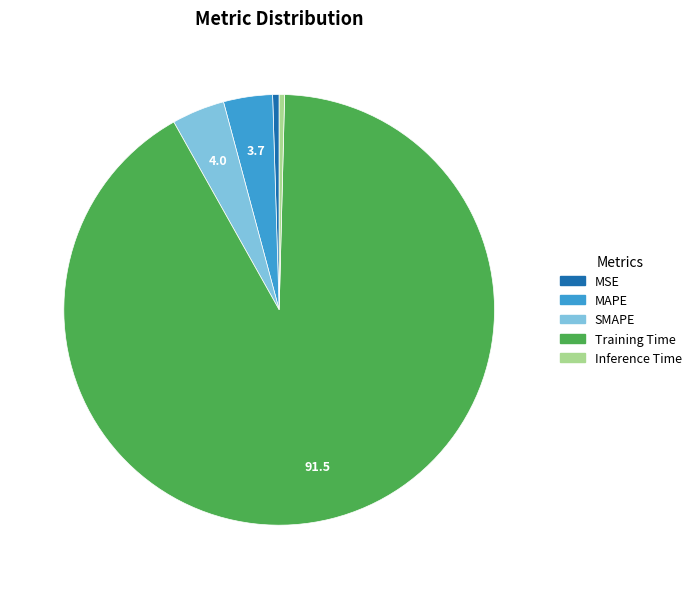

Which has a higher value, MAPE or MSE?

MAPE